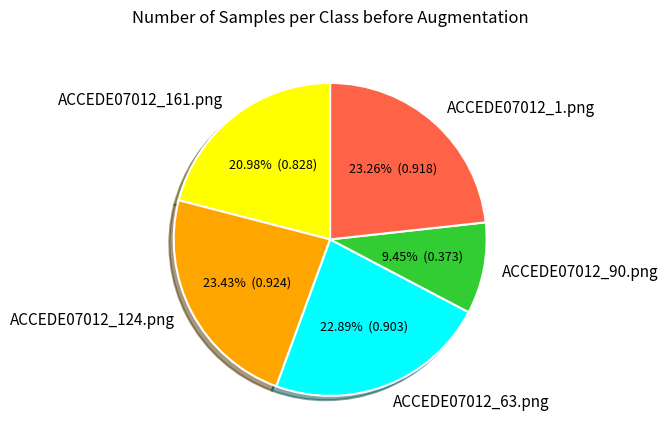

True or false: ACCEDE07012_1.png accounts for 23% of the total.

True